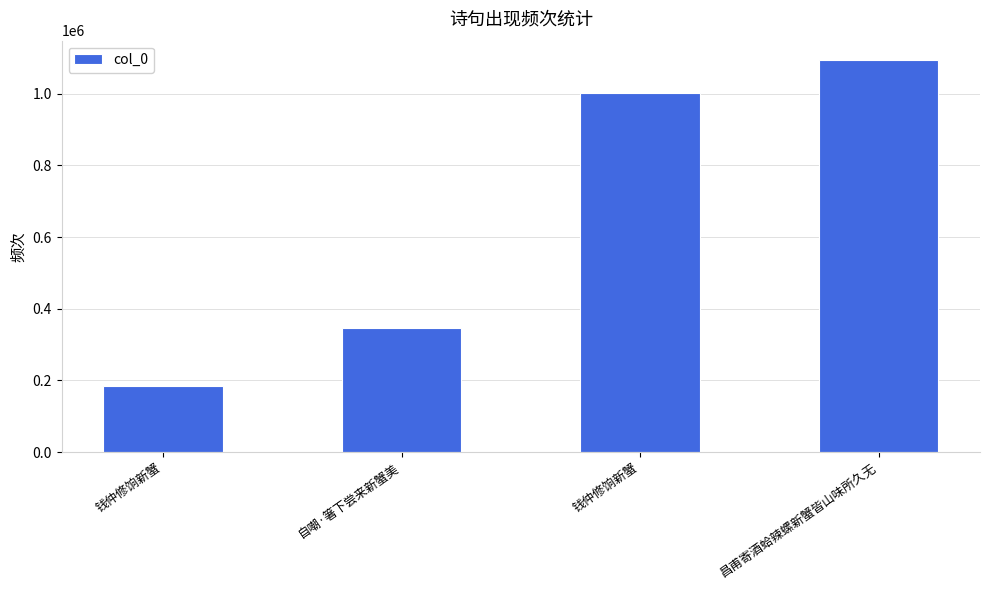

What is the smallest value displayed?

185052